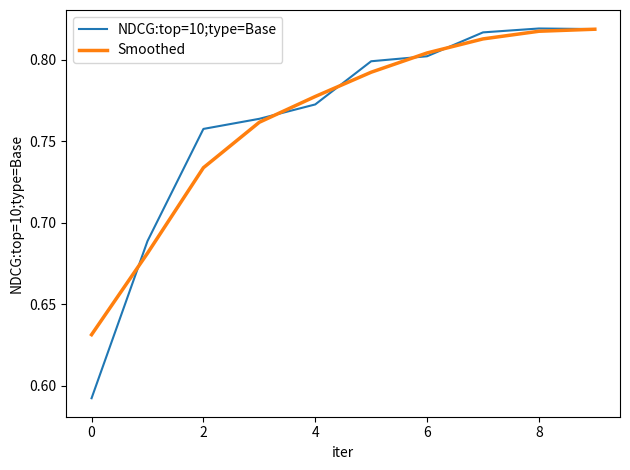

Which series has the widest spread of values?

NDCG:top=10;type=Base